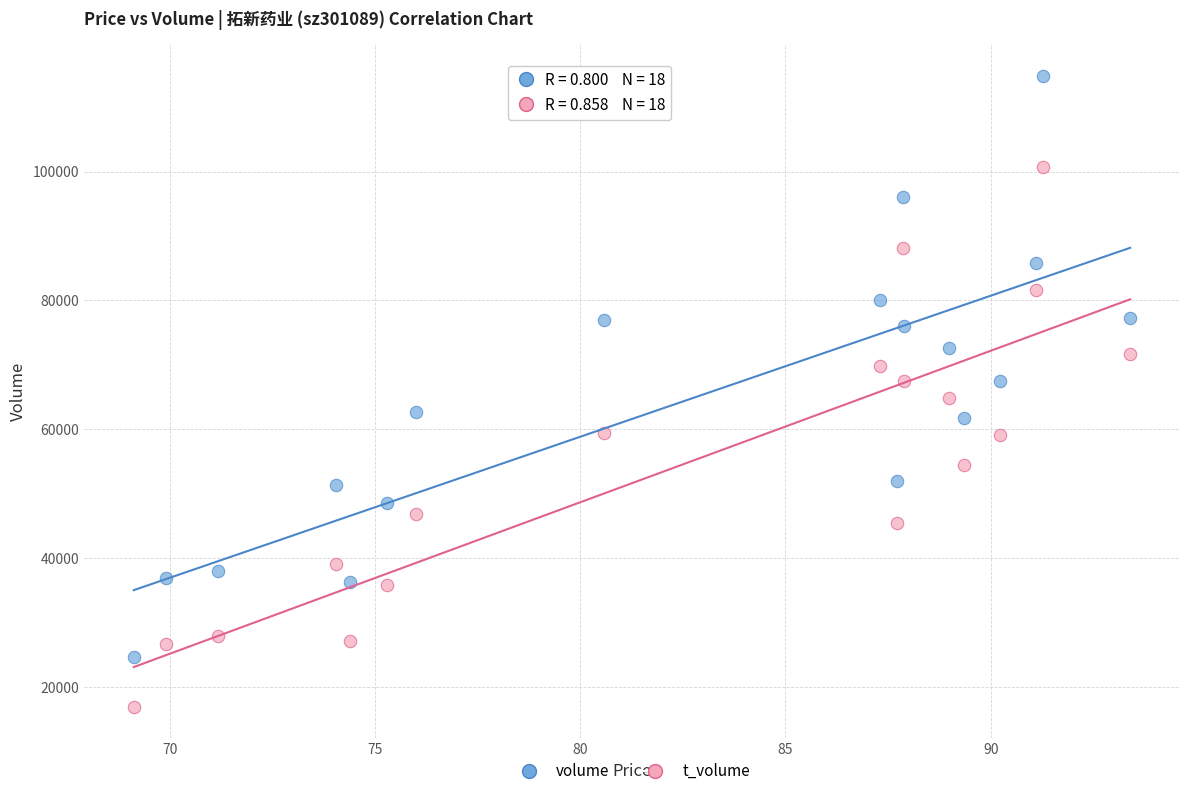

Across all data points, what is the range of Y values (max minus min)?

97822